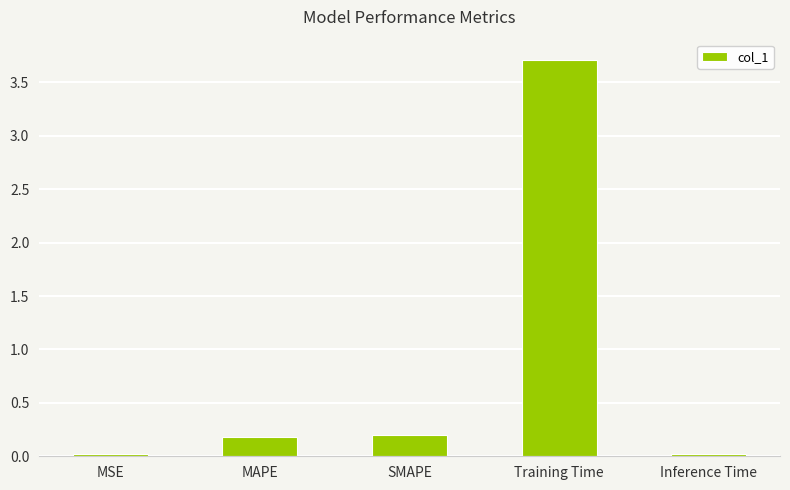

What is the greatest value displayed?

3.7